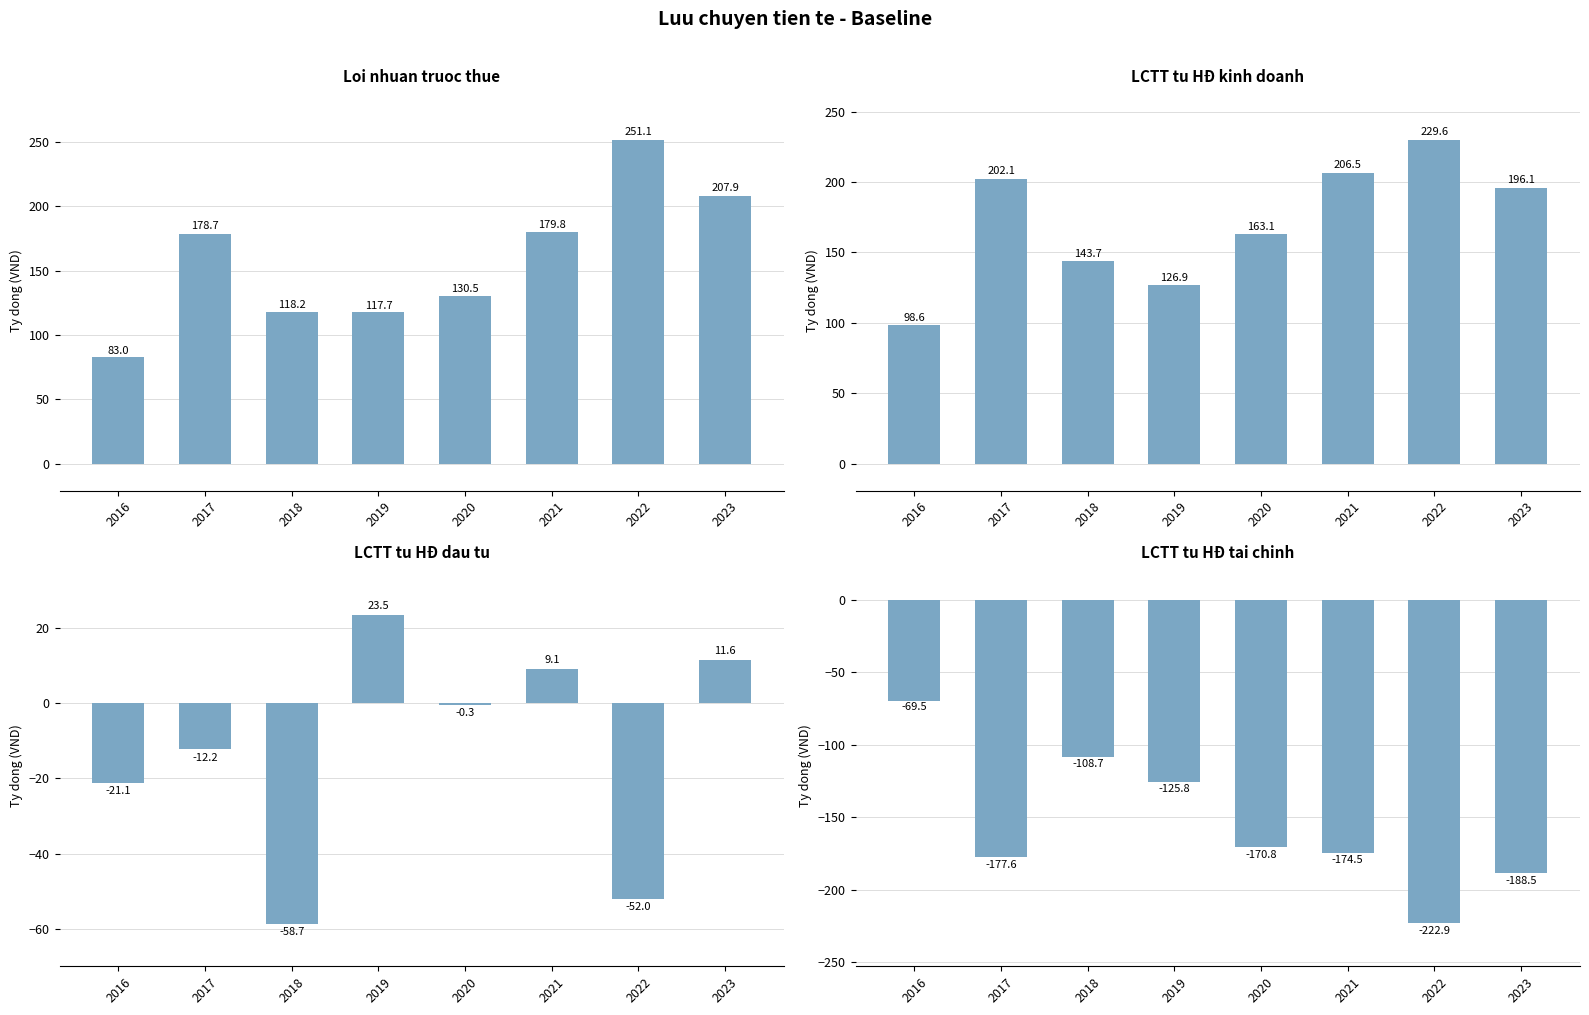

Reading left to right, list all the values displayed in this chart.

Loi nhuan truoc thue: 83.0	178.7	118.2	117.7	130.5	179.8	251.1	207.9
Luu chuyen tien thuan tu HDKD: 98.6	202.1	143.7	126.9	163.1	206.5	229.6	196.1
Luu chuyen tien thuan tu HDT: -21.1	-12.2	-58.7	23.5	-0.3	9.1	-52.0	11.6
Luu chuyen tien thuan tu HDTC: -69.5	-177.6	-108.7	-125.8	-170.8	-174.5	-222.9	-188.5